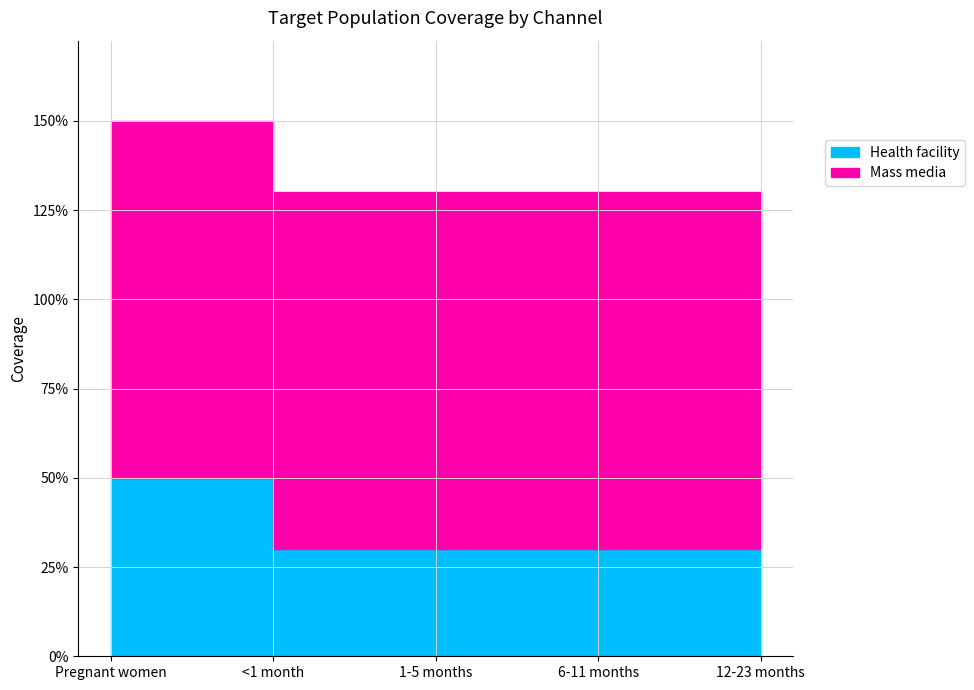

List the labels in order of value, smallest first.

<1 month, 1-5 months, 6-11 months, 12-23 months, Pregnant women